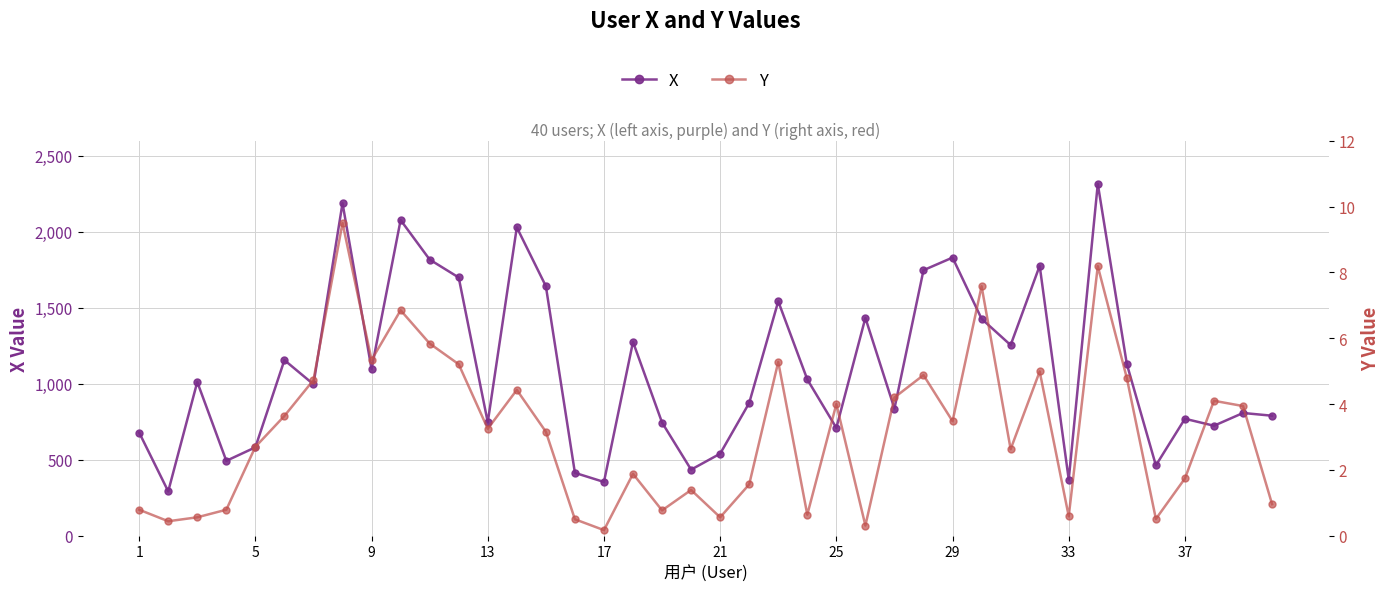

How many values in the X series exceed 1012?

19